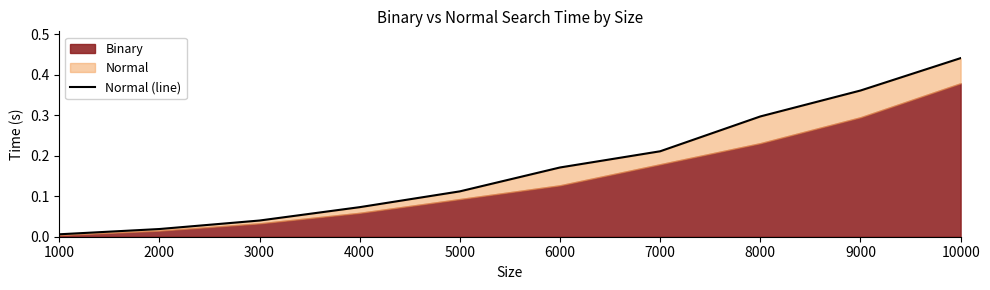

What is the maximum value shown in the chart?

0.4